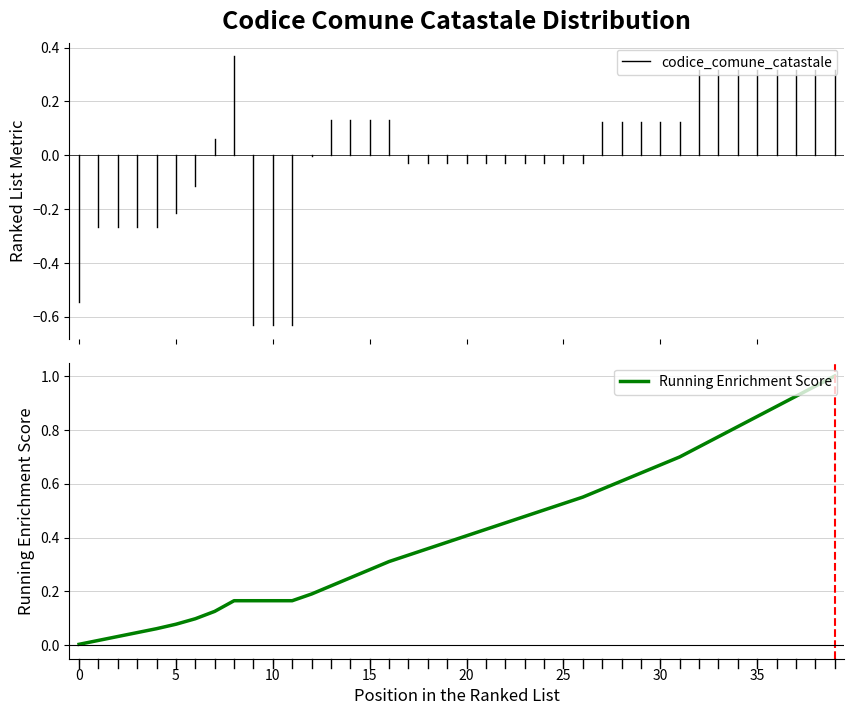

The value at 15 is 0.1. True or false?

False